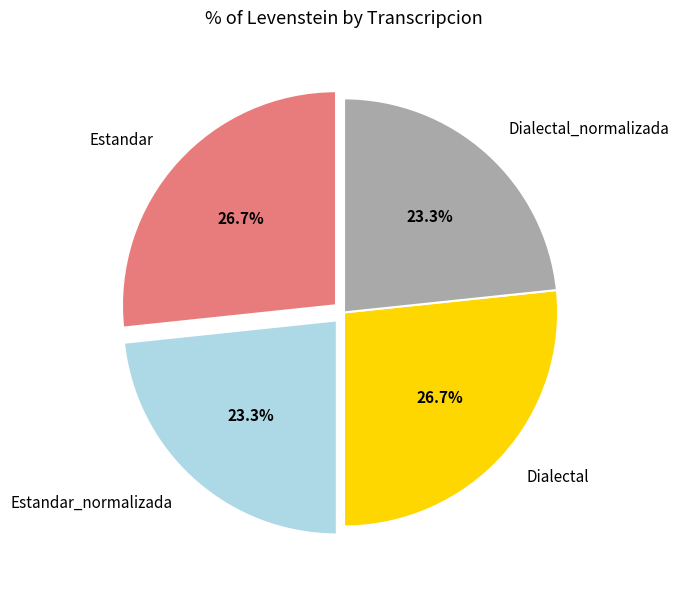

What is the ratio of the value at Estandar to the value at Estandar_normalizada?

1.1